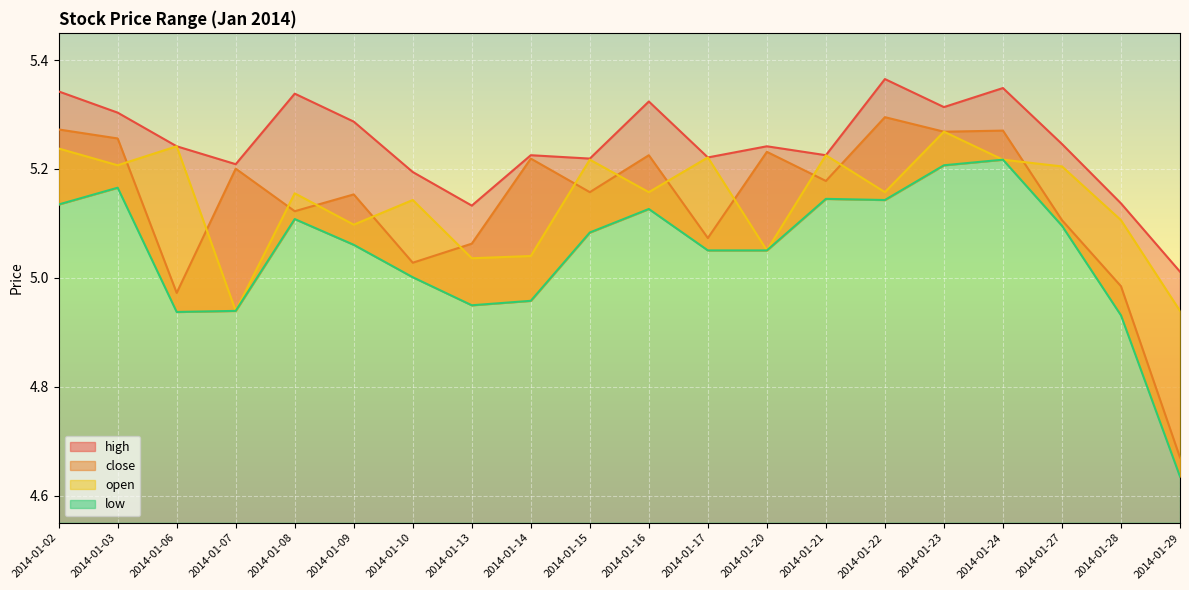

Read the open value at 2014-01-16.

5.2